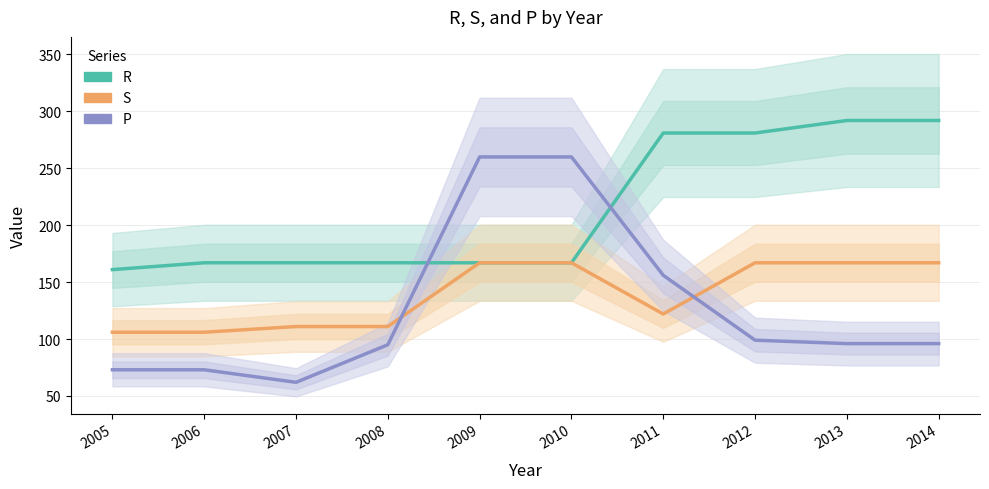

At which label does P first exceed 96?

2009